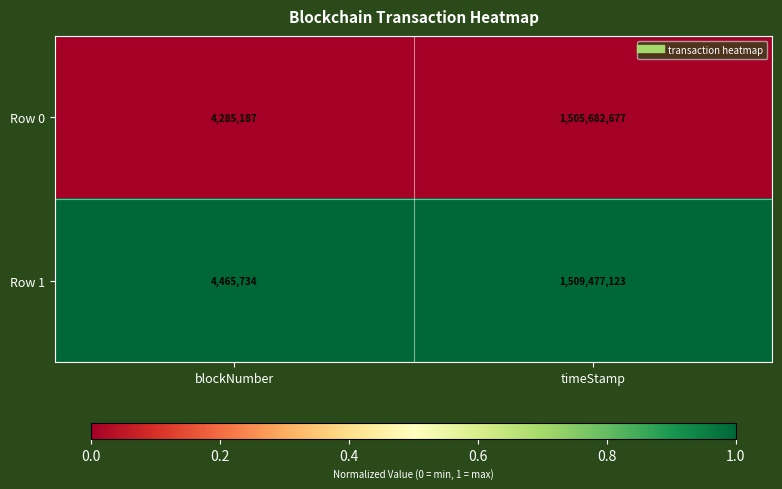

List the series in order of their overall mean, highest first.

Row 1, Row 0